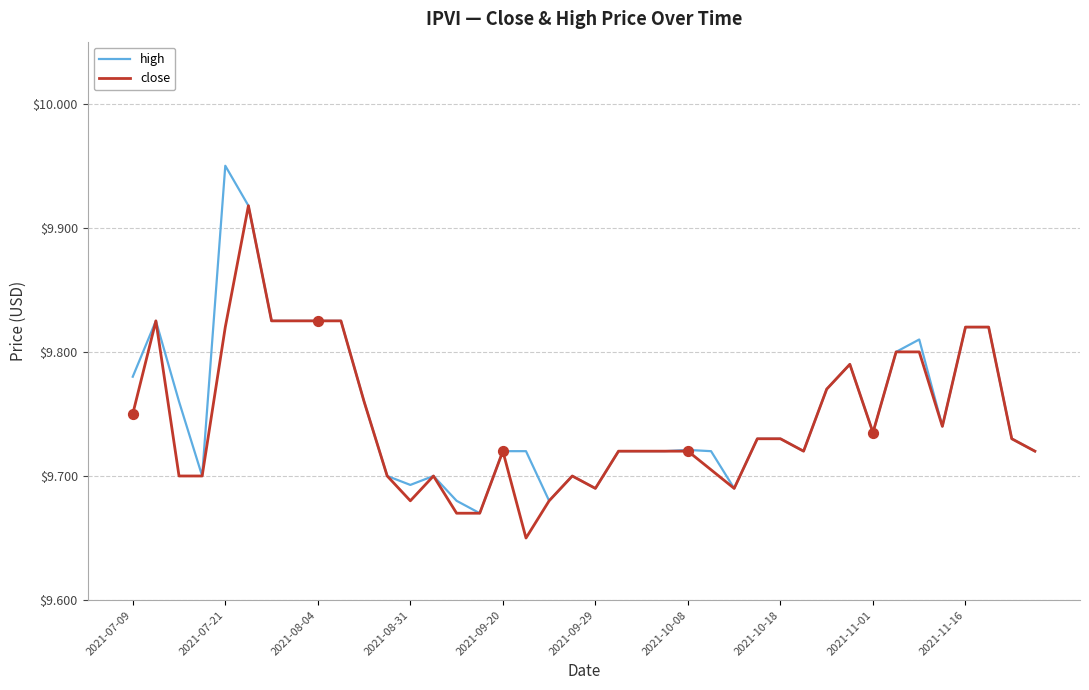

What are all the series names shown in the legend?

high, close